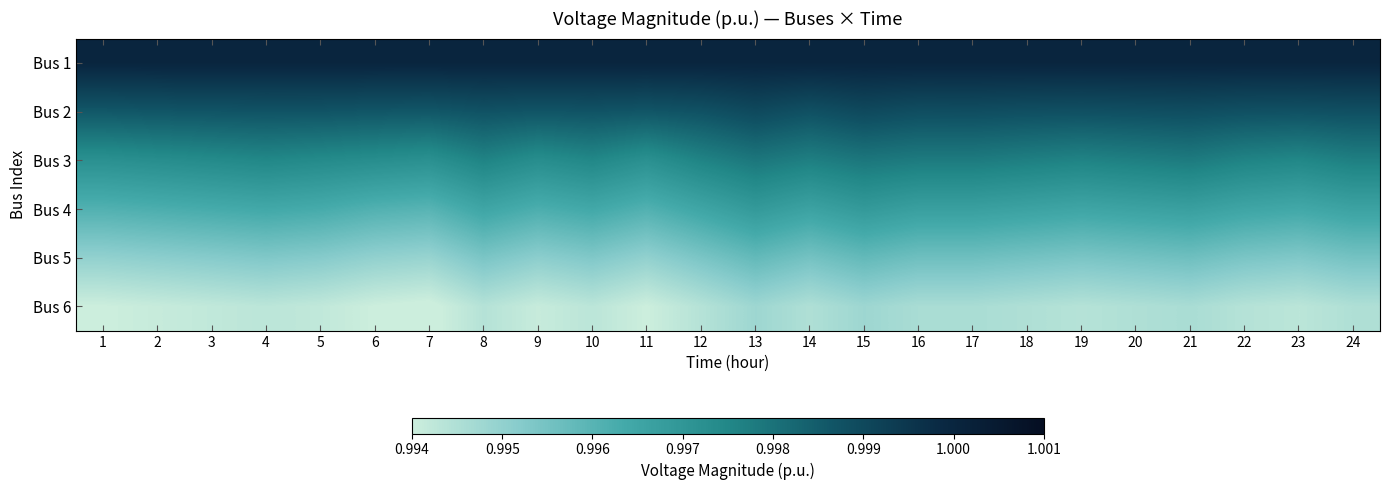

Which label corresponds to the smallest value in the chart?

7